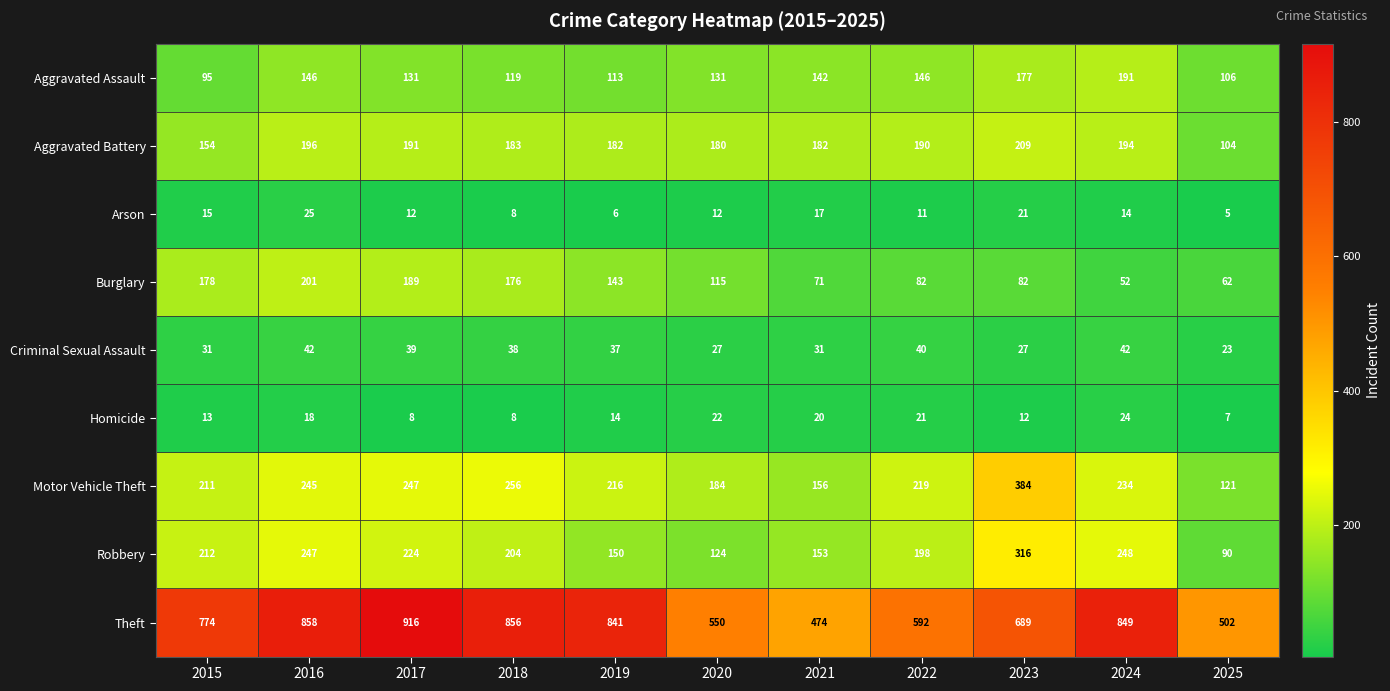

At which label does Criminal Sexual Assault reach its minimum?

2025